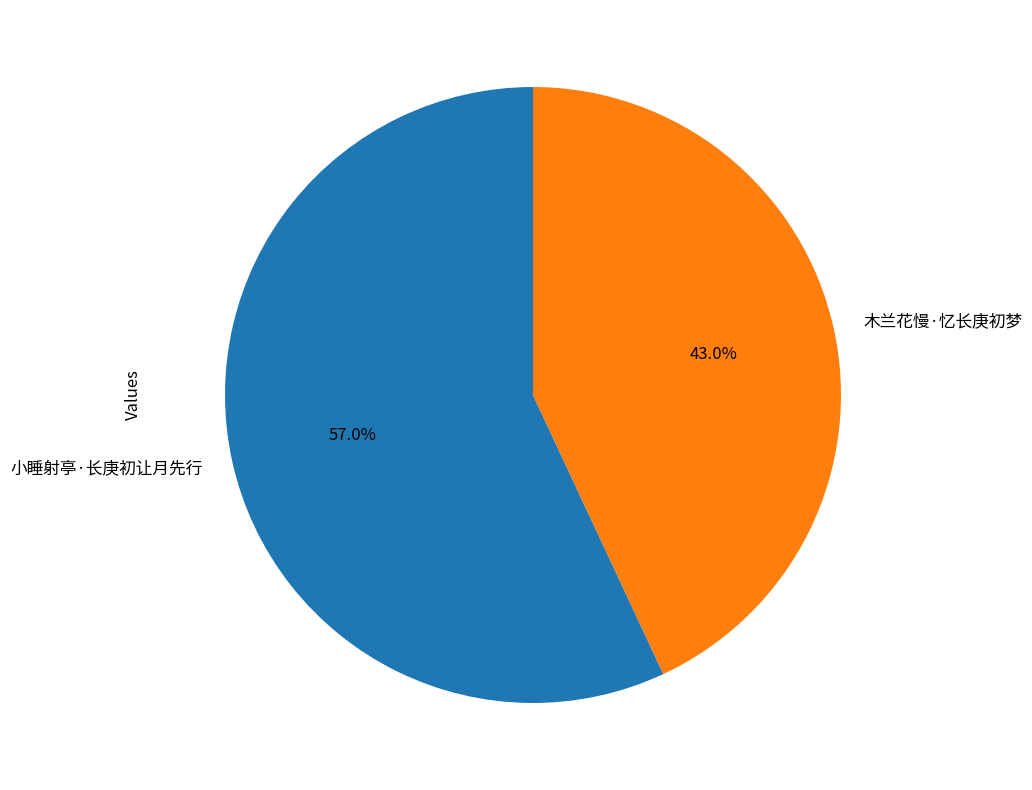

Which category has the biggest portion of the pie?

小睡射亭·长庚初让月先行